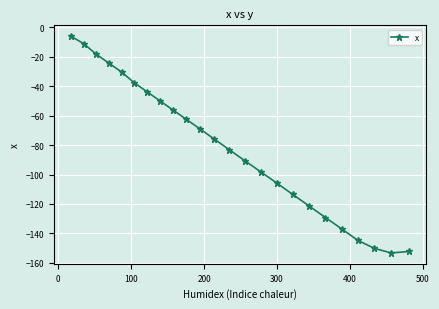

True or false: the data has more than 2 interior local peaks.

False